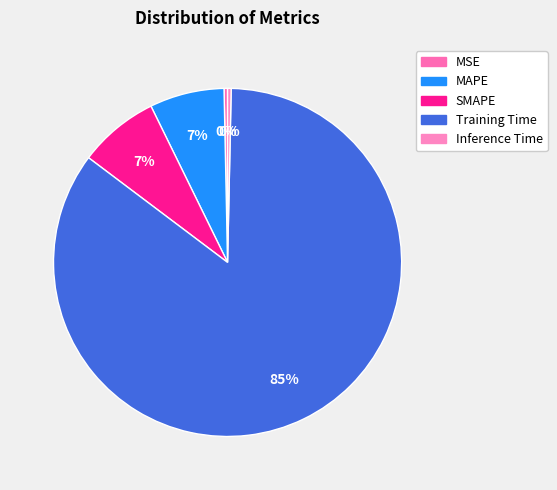

Do MAPE and Inference Time together represent more than half of the pie?

No